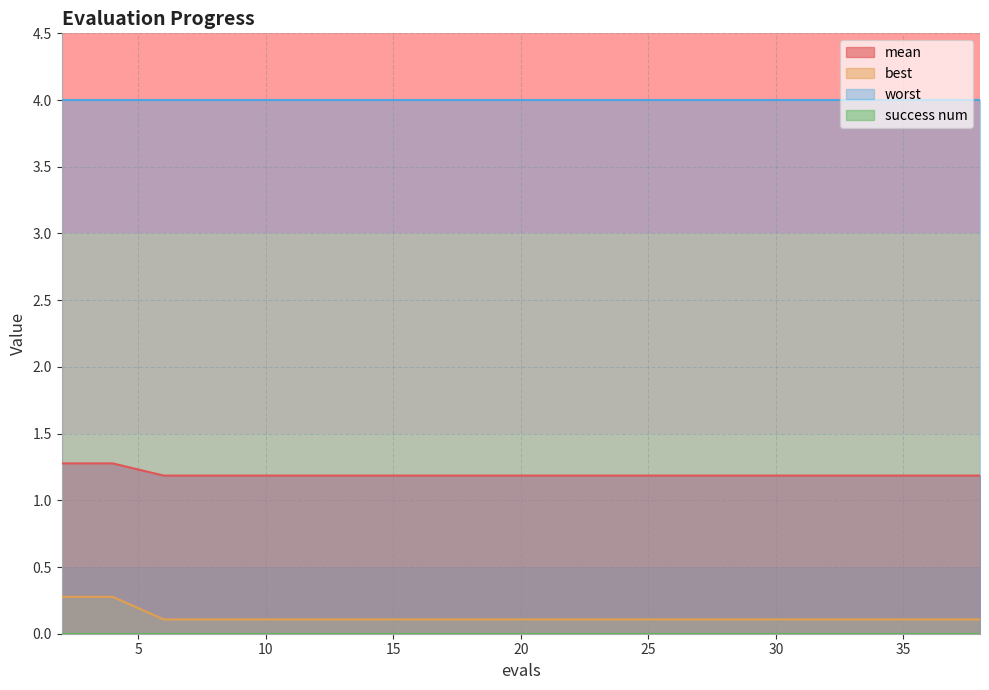

True or false: best has more than 1 interior local peaks.

False